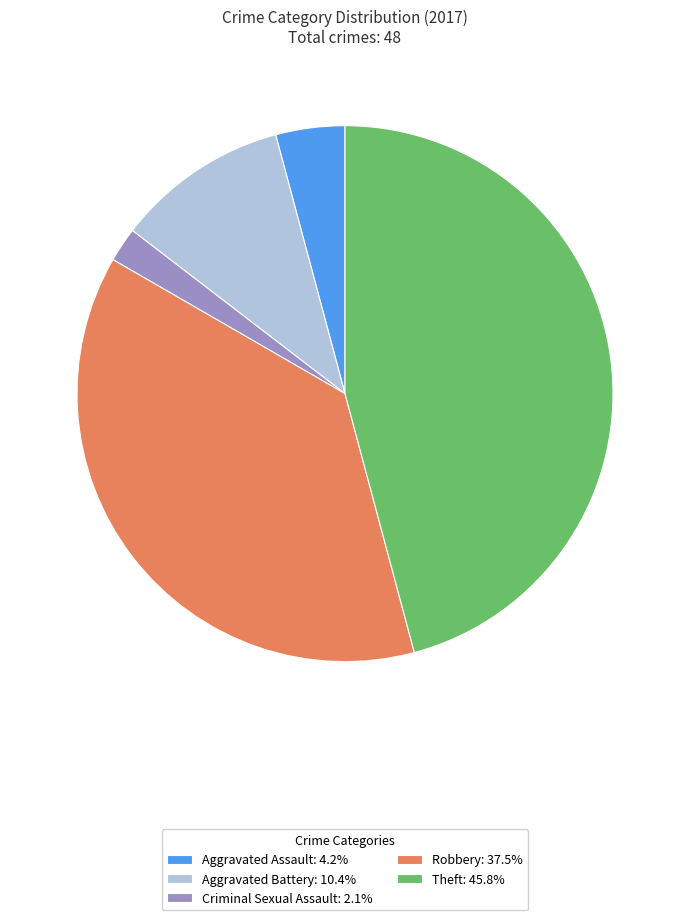

Combined, do Aggravated Battery: 10.4% and Criminal Sexual Assault: 2.1% account for over 50%?

No